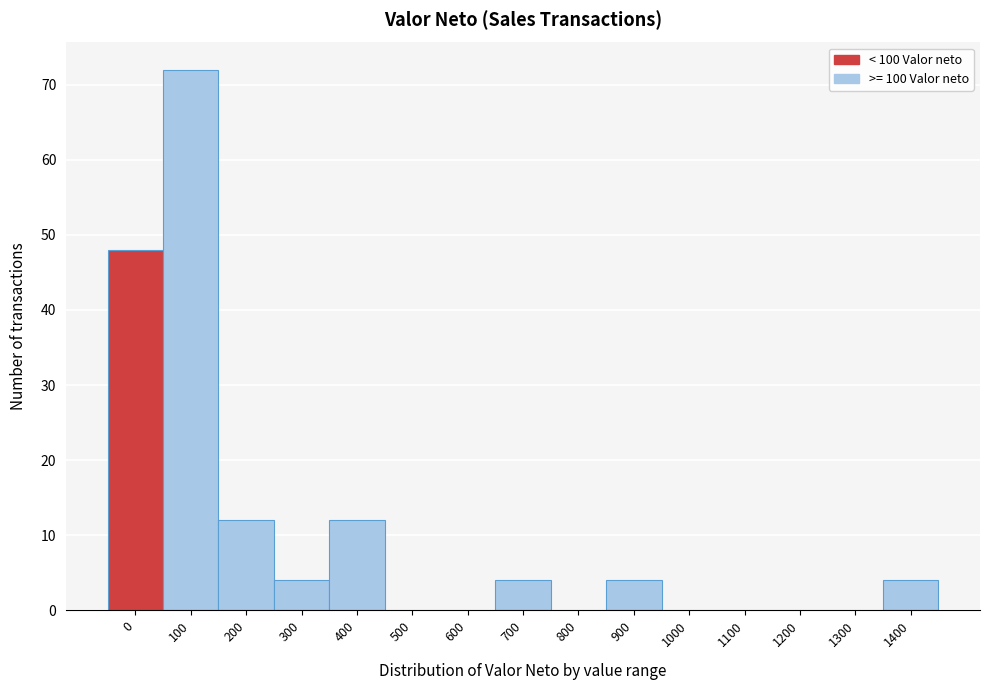

Reading left to right, list all the values displayed in this chart.

0=48	100=72	200=12	300=4	400=12	500=0	600=0	700=4	800=0	900=4	1000=0	1100=0	1200=0	1300=0	1400=4